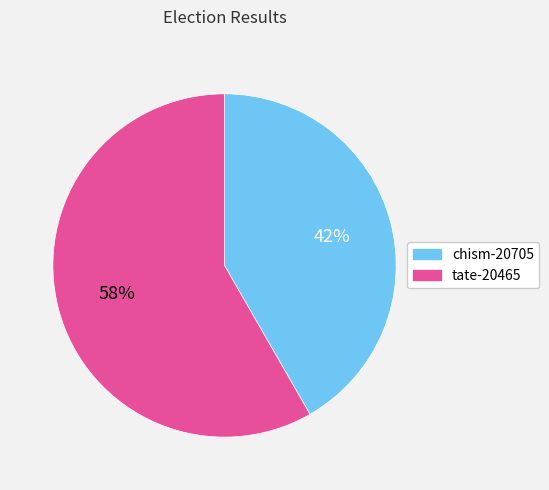

How many slices are in this pie chart?

2